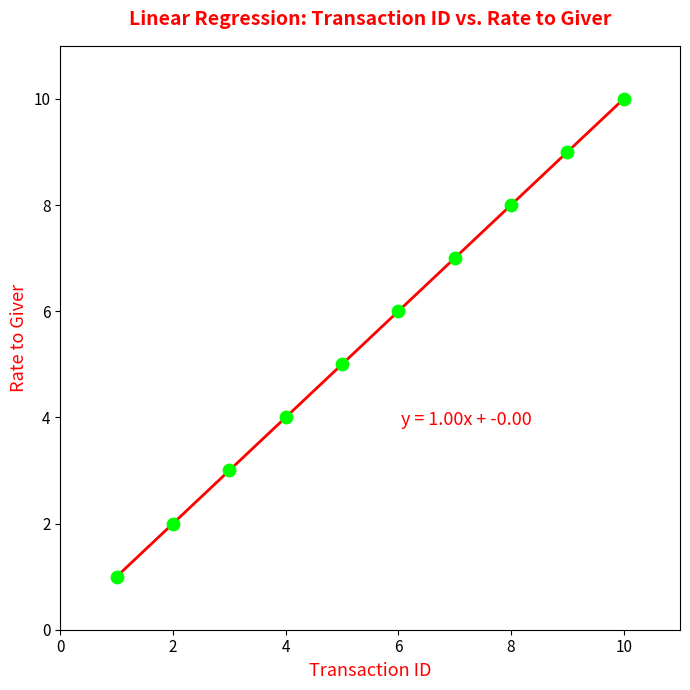

What is the average Y value?

6